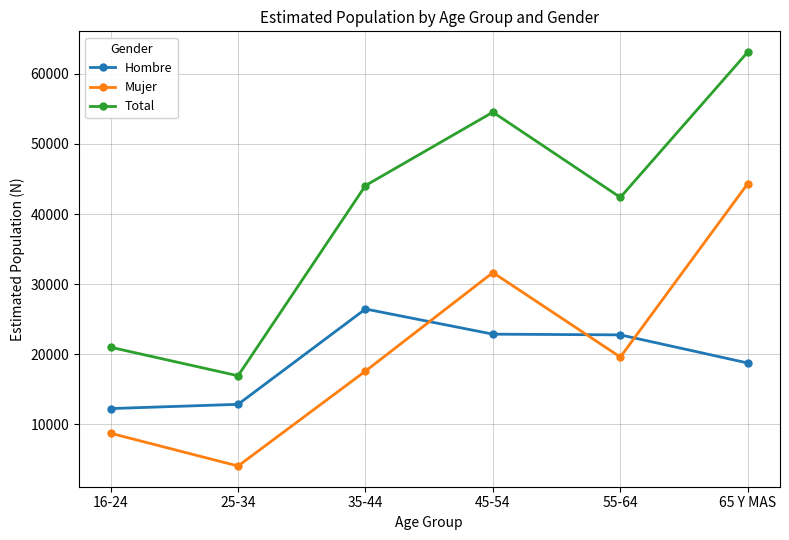

True or false: Mujer has more than 1 points higher than both neighbors.

False